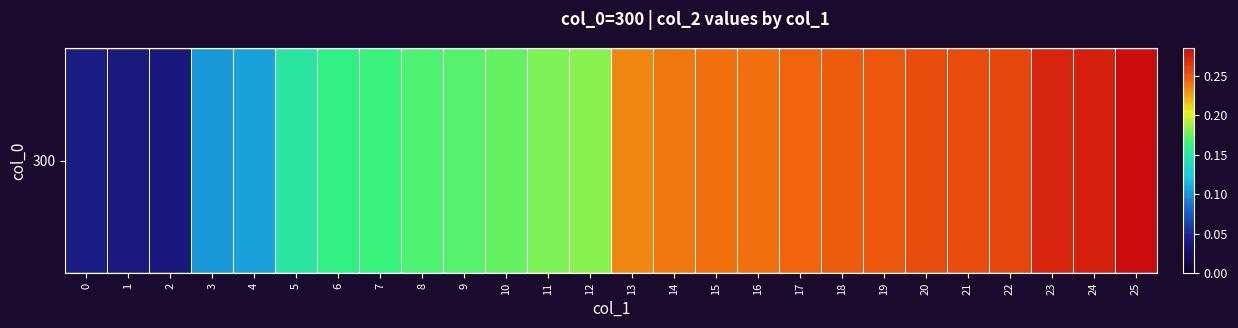

How many data points does each series have?

26